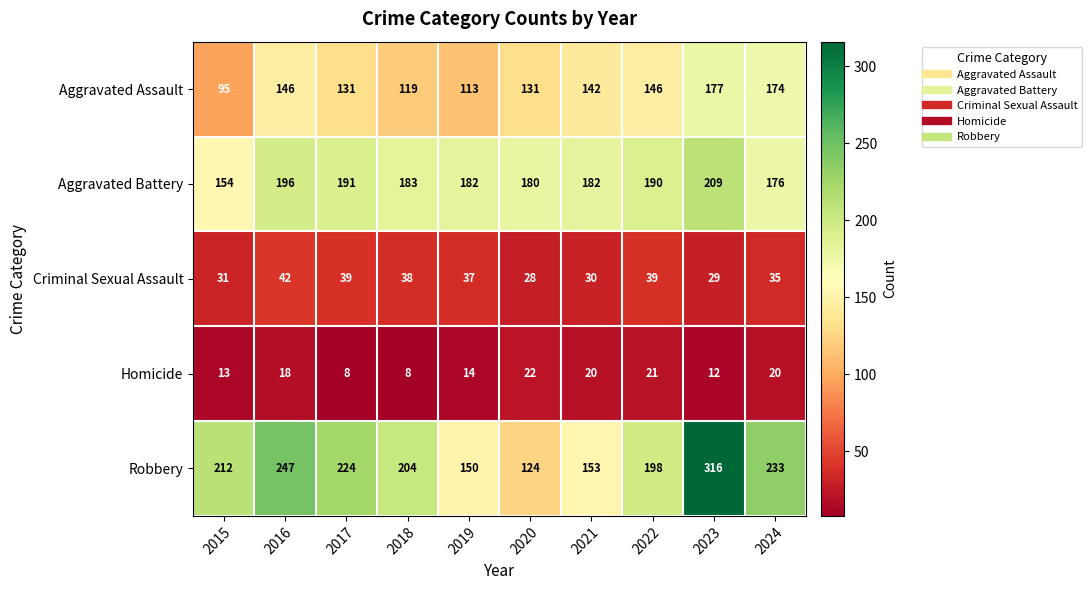

Which series has the largest total across all categories?

Robbery